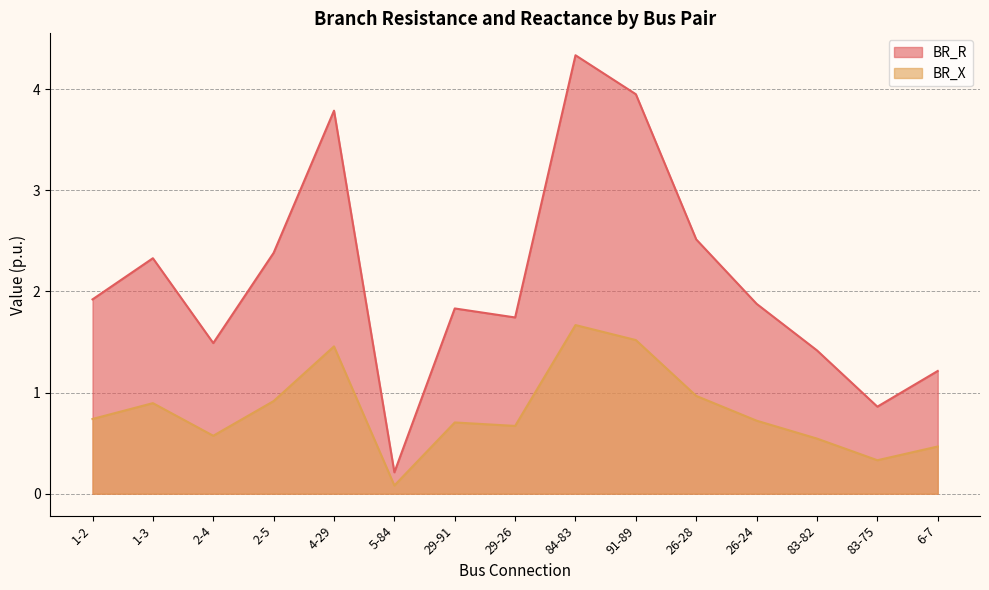

Reading left to right, list all the values displayed in this chart.

BR_R: 1.9	2.3	1.5	2.4	3.8	0.2	1.8	1.7	4.3	3.9	2.5	1.9	1.4	0.9	1.2
BR_X: 0.7	0.9	0.6	0.9	1.5	0.1	0.7	0.7	1.7	1.5	1.0	0.7	0.5	0.3	0.5